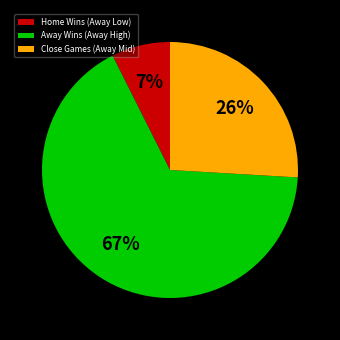

Which slice represents more than half of the pie?

Away Wins (Away High)